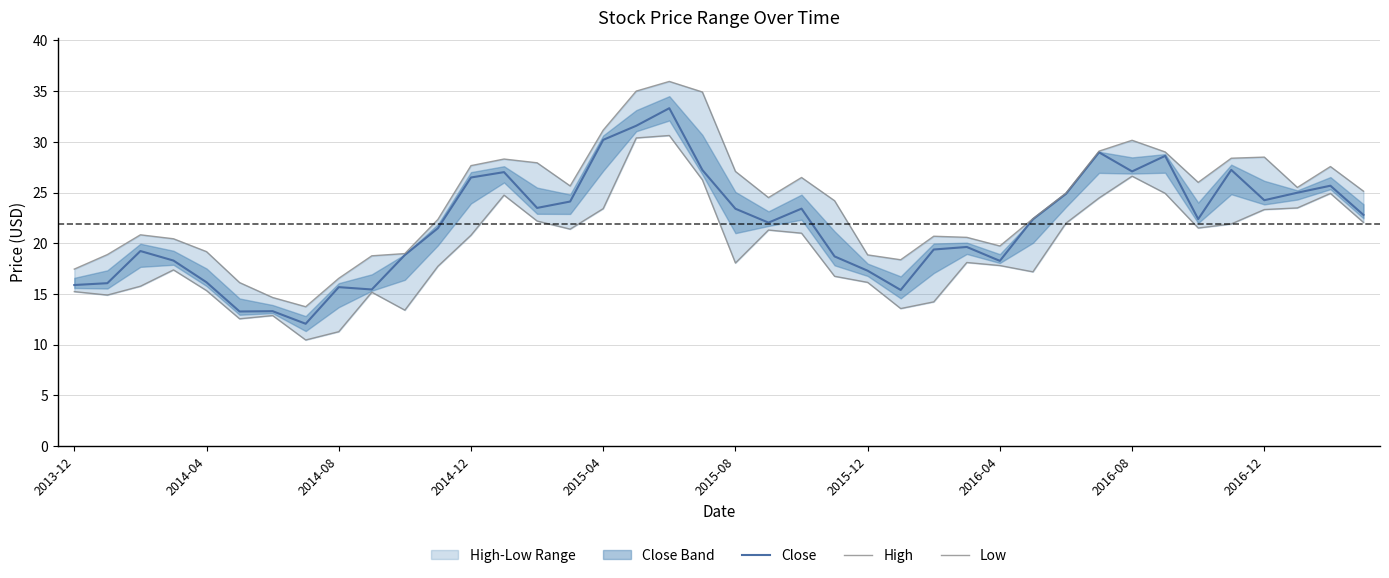

Reading left to right, list all the values displayed in this chart.

Close: 15.9	16.1	19.2	18.3	16.1	13.3	13.3	12.1	15.7	15.4	18.8	21.5	26.5	27.0	23.5	24.1	30.2	31.6	33.3	27.2	23.4	22.0	23.4	18.7	17.3	15.4	19.4	19.6	18.3	22.4	24.9	29.0	27.1	28.6	22.4	27.2	24.2	25.0	25.7	22.8
High: 17.4	18.9	20.8	20.4	19.2	16.1	14.7	13.7	16.5	18.8	19.0	22.4	27.6	28.3	27.9	25.6	31.1	35.0	36.0	34.9	27.1	24.5	26.5	24.2	18.9	18.4	20.7	20.6	19.7	22.4	24.9	29.1	30.1	29.0	26.0	28.4	28.5	25.5	27.6	25.1
Low: 15.2	14.9	15.8	17.4	15.3	12.6	12.9	10.5	11.3	15.2	13.4	17.7	20.8	24.7	22.2	21.4	23.4	30.4	30.6	26.2	18.1	21.3	21.0	16.7	16.1	13.6	14.2	18.1	17.8	17.2	22.0	24.5	26.6	24.9	21.5	21.9	23.3	23.5	24.9	22.1